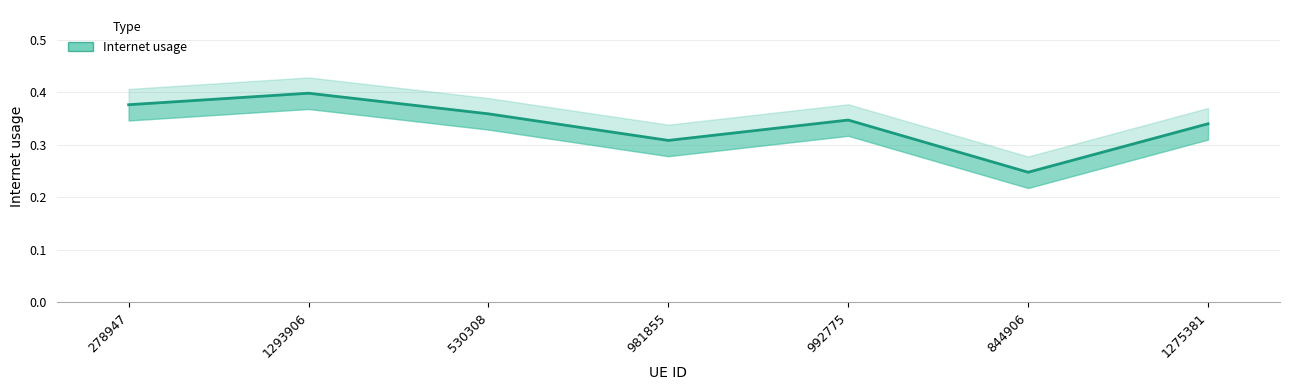

How many interior local peaks (higher than both neighbors) does the data have?

2